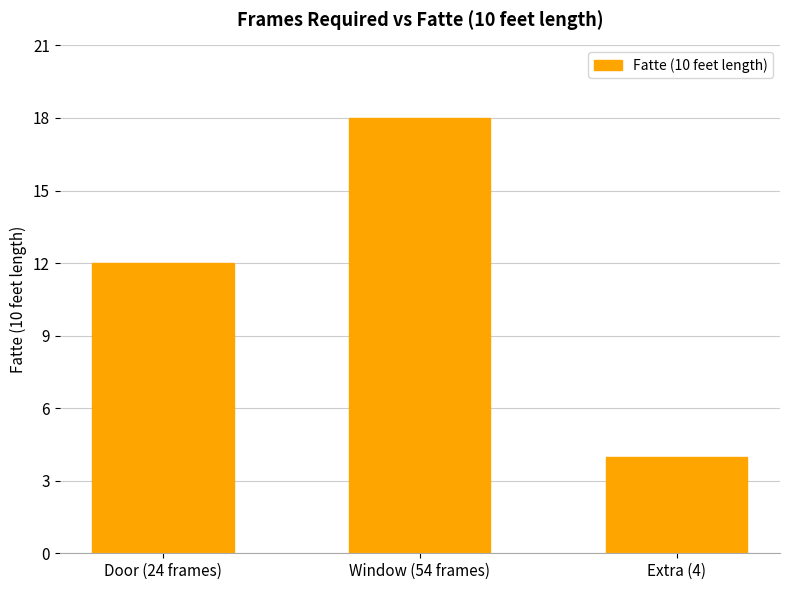

What is the value of the 3rd bar from the left?

4